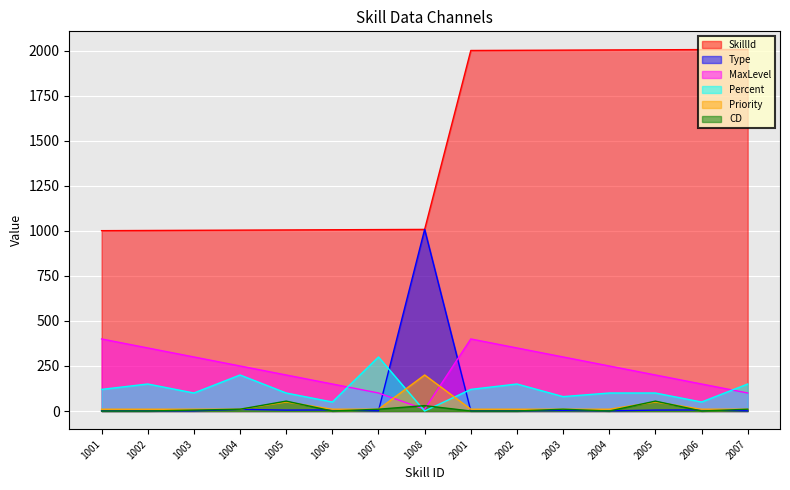

Reading right to left, what are all the values shown in this chart?

SkillId: 2007	2006	2005	2004	2003	2002	2001	1008	1007	1006	1005	1004	1003	1002	1001
Type: 1	6	5	1	3	1	1	1008	1	6	5	9	1	1	1
MaxLevel: 100	150	200	250	300	350	400	10	100	150	200	250	300	350	400
Percent: 150	50	100	100	80	150	120	0	300	50	100	200	100	150	120
Priority: 10	10	50	10	10	10	10	200	10	10	50	10	10	10	10
CD: 10	0	55	0	10	0	0	30	10	0	55	10	5	0	0